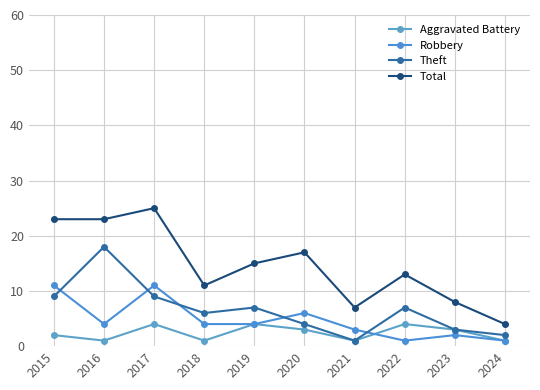

True or false: Aggravated Battery and Theft intersect in this chart.

False